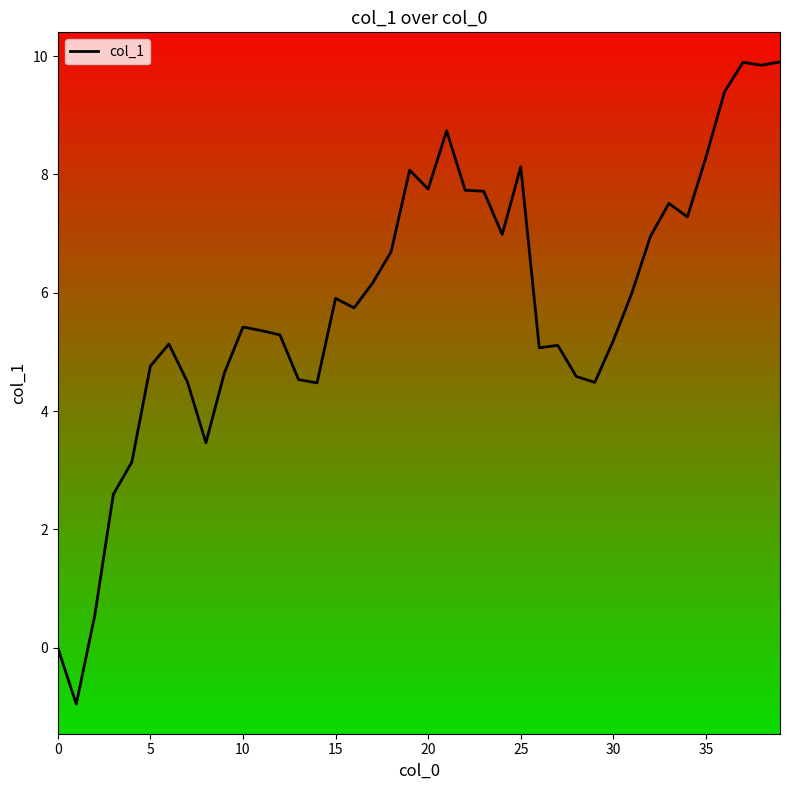

What is the difference between the maximum and minimum values?

10.9